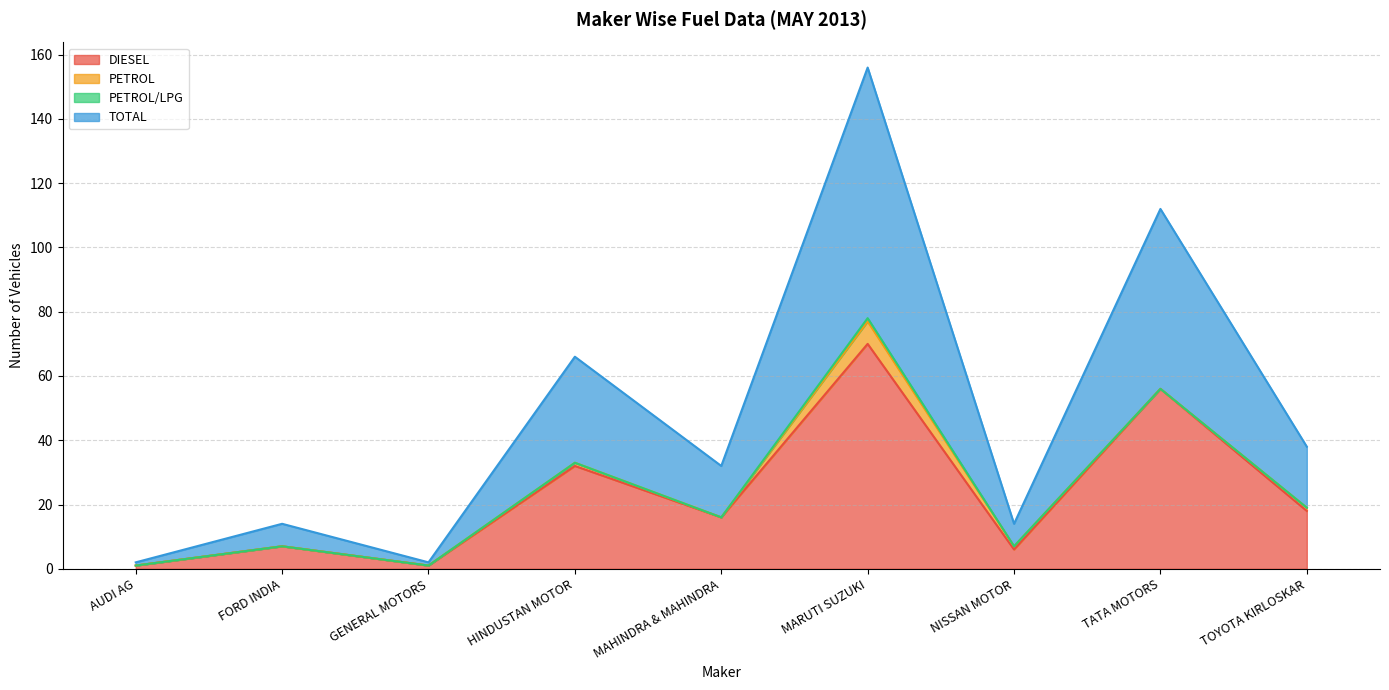

At which category does DIESEL reach its first local valley?

GENERAL MOTORS